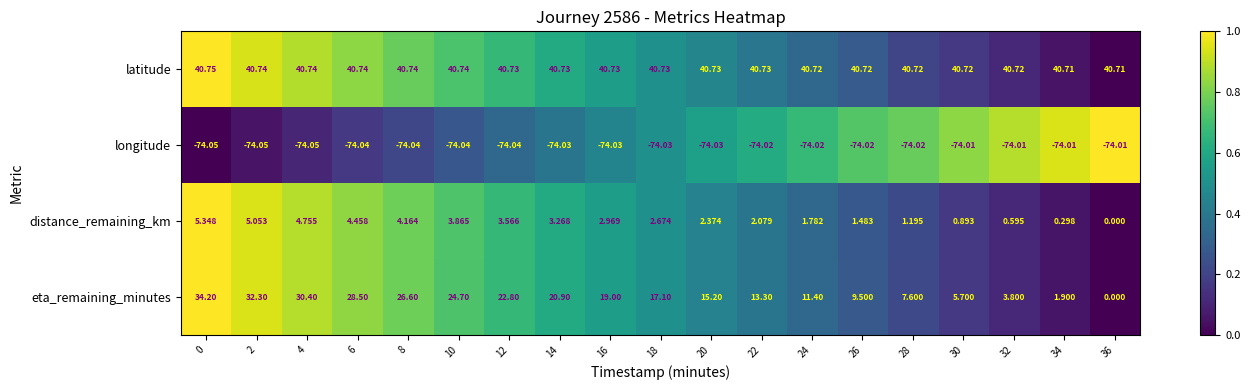

Rank the series at 24 from highest to lowest value.

latitude, eta_remaining_minutes, distance_remaining_km, longitude